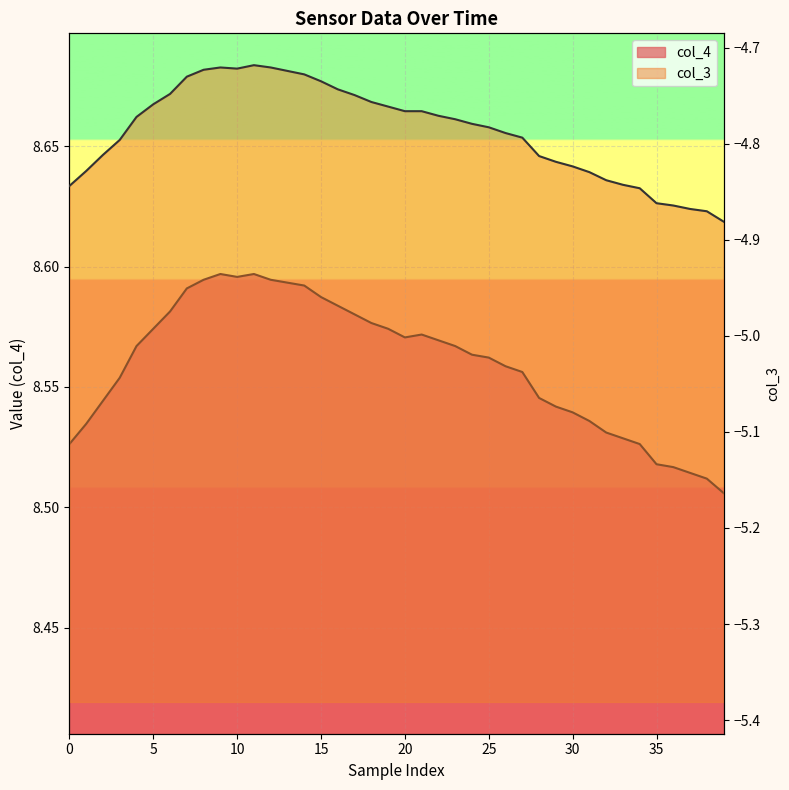

True or false: col_4 and col_3 cross at least once.

False